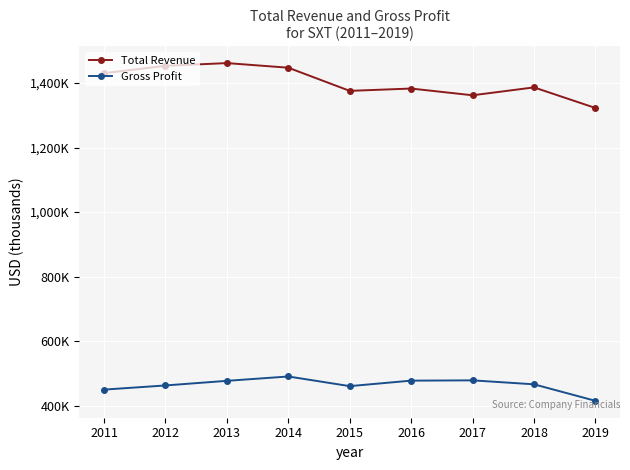

Where does the Gross Profit series first go above 466100?

2013